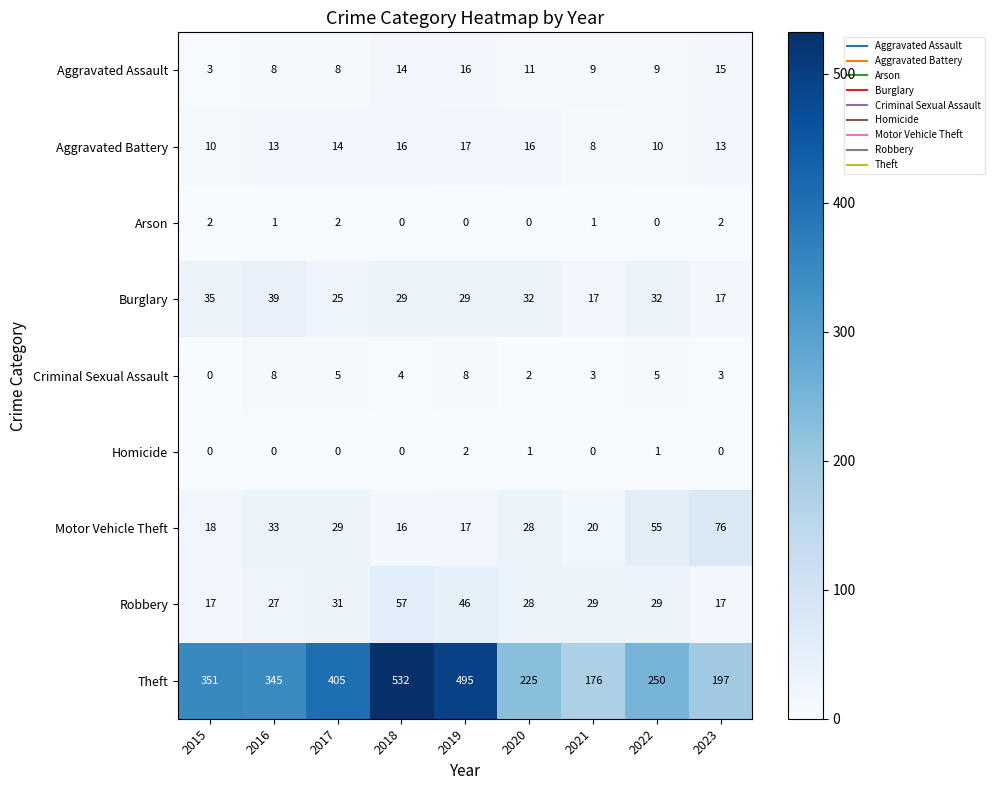

Rank the categories by Theft value from lowest to highest.

2021, 2023, 2020, 2022, 2016, 2015, 2017, 2019, 2018